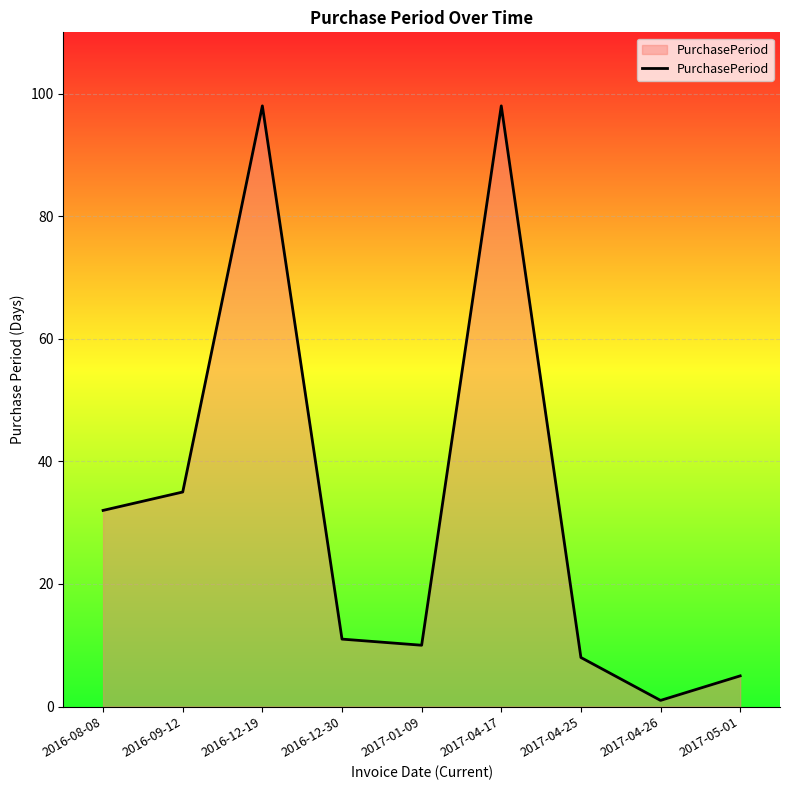

What is the average value?

33